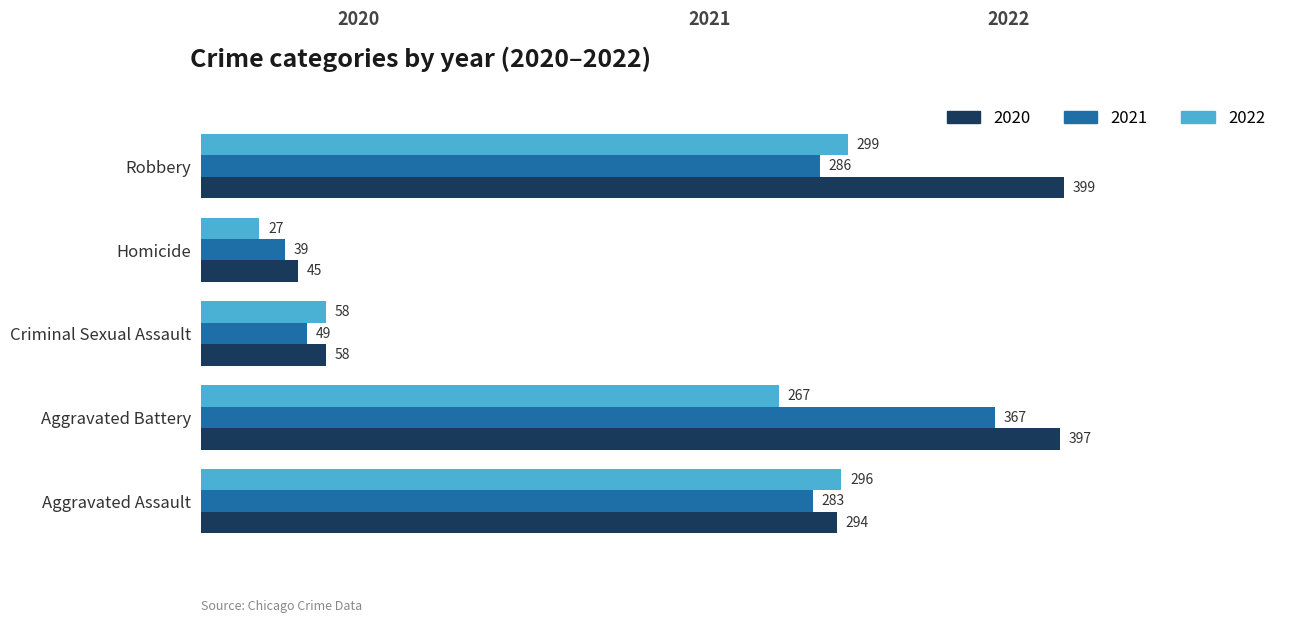

Which category has the lowest value in the 2021 series?

Homicide